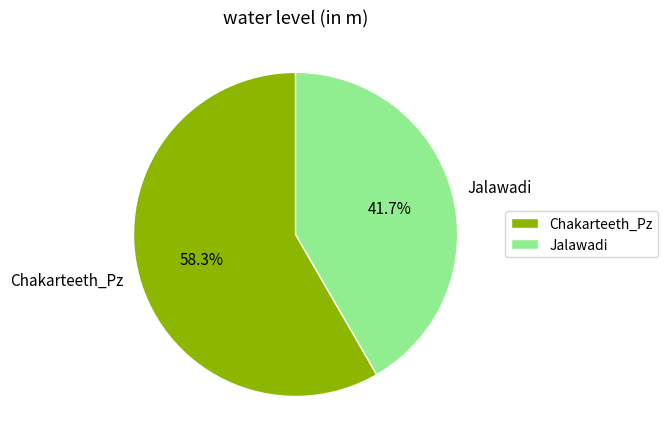

Which has a higher value, Jalawadi or Chakarteeth_Pz?

Chakarteeth_Pz